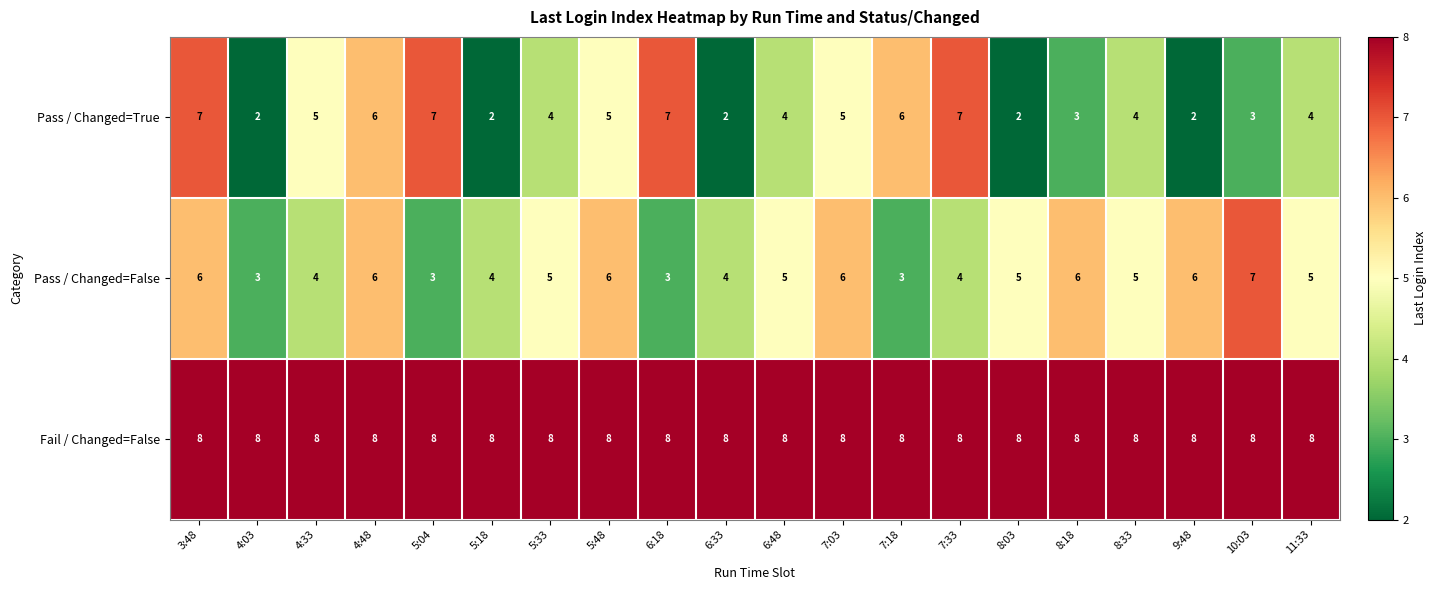

At 11:33, list the series in order from smallest to largest.

Pass / Changed=True, Pass / Changed=False, Fail / Changed=False